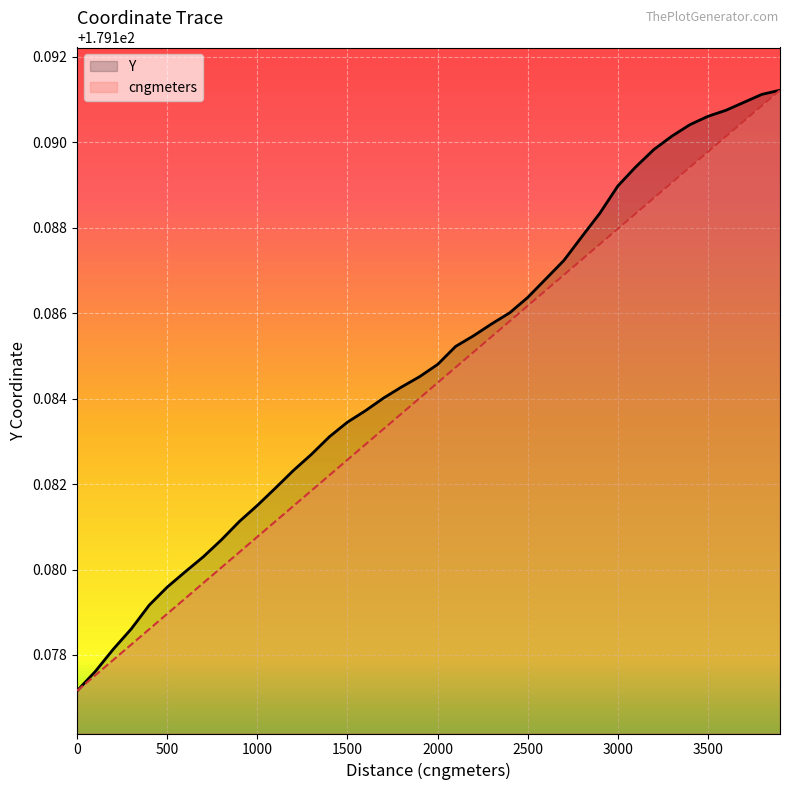

True or false: cngmeters has more than 1 points higher than both neighbors.

False